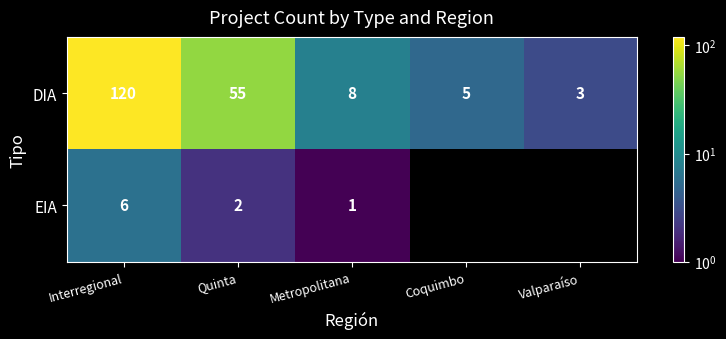

What is the sum of the DIA values at Valparaíso and Interregional?

123